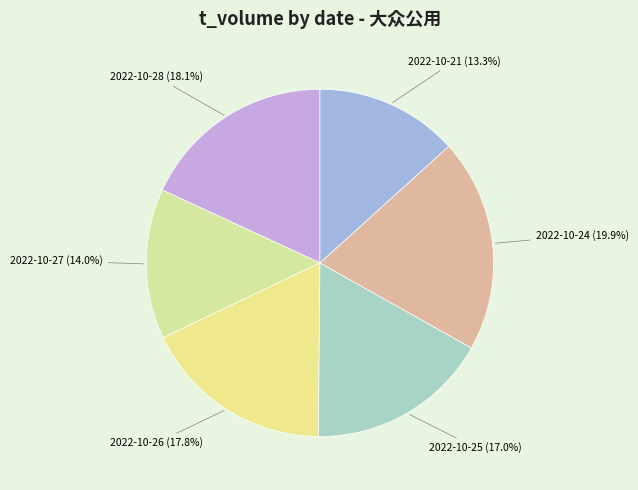

How many segments does this pie chart have?

6